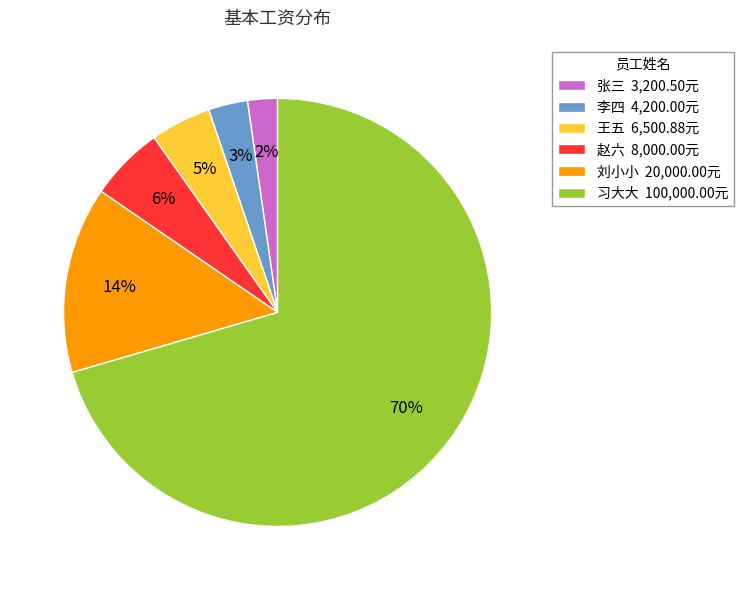

How many slices are in this pie chart?

6